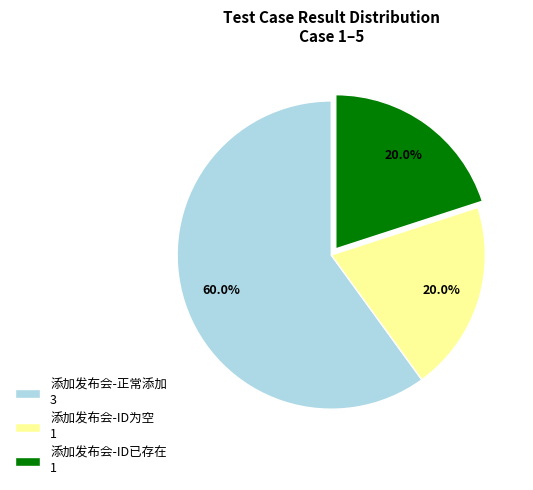

True or false: 添加发布会-正常添加 accounts for 74% of the total.

False